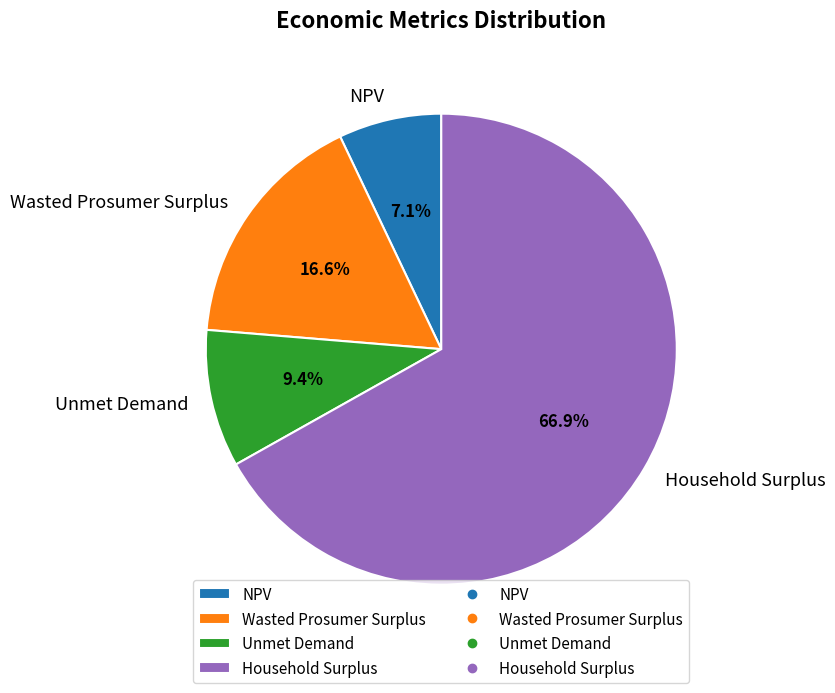

To the nearest percent, what is the difference between the largest and smallest slice percentages?

60%